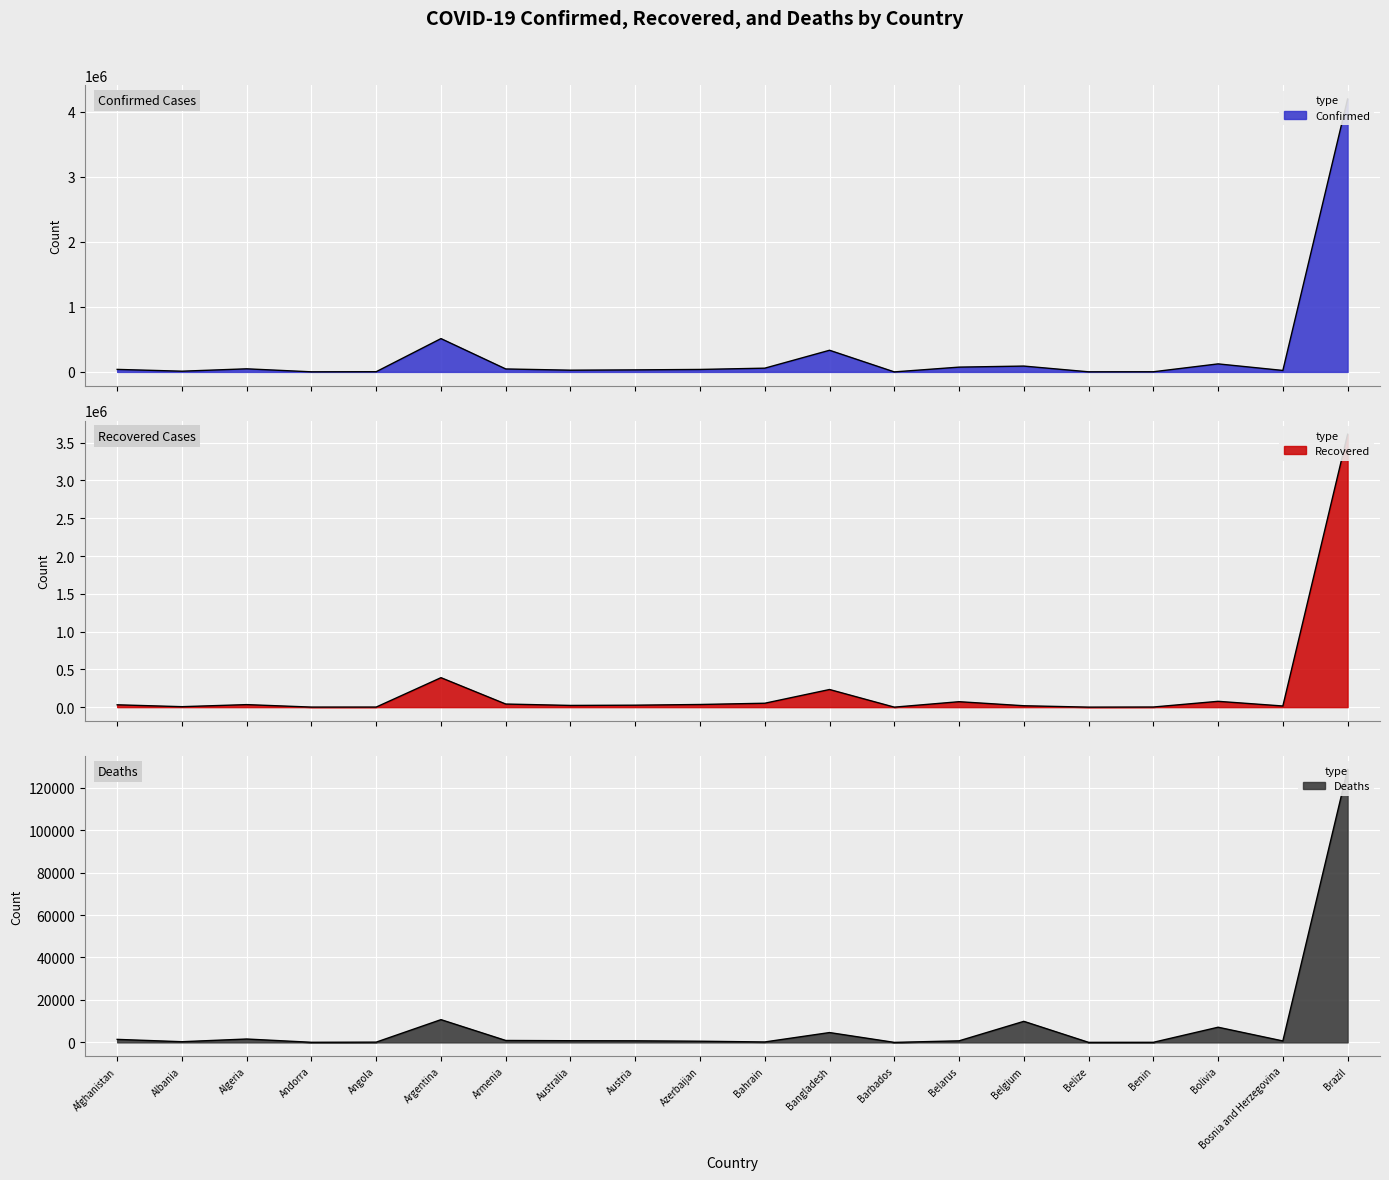

Reading left to right, what are all the values shown in this chart?

Confirmed: 38572	10860	47488	1301	3092	512293	45326	26524	31247	37874	57450	332970	180	73591	89691	1365	2242	123345	22544	4197889
Recovered: 31129	6346	33562	938	1245	390098	41233	22861	26043	35269	51819	233550	156	72203	18635	326	1793	77216	15273	3611632
Deaths: 1420	324	1591	53	126	10713	906	788	748	556	206	4634	7	732	9917	18	40	7146	680	128539